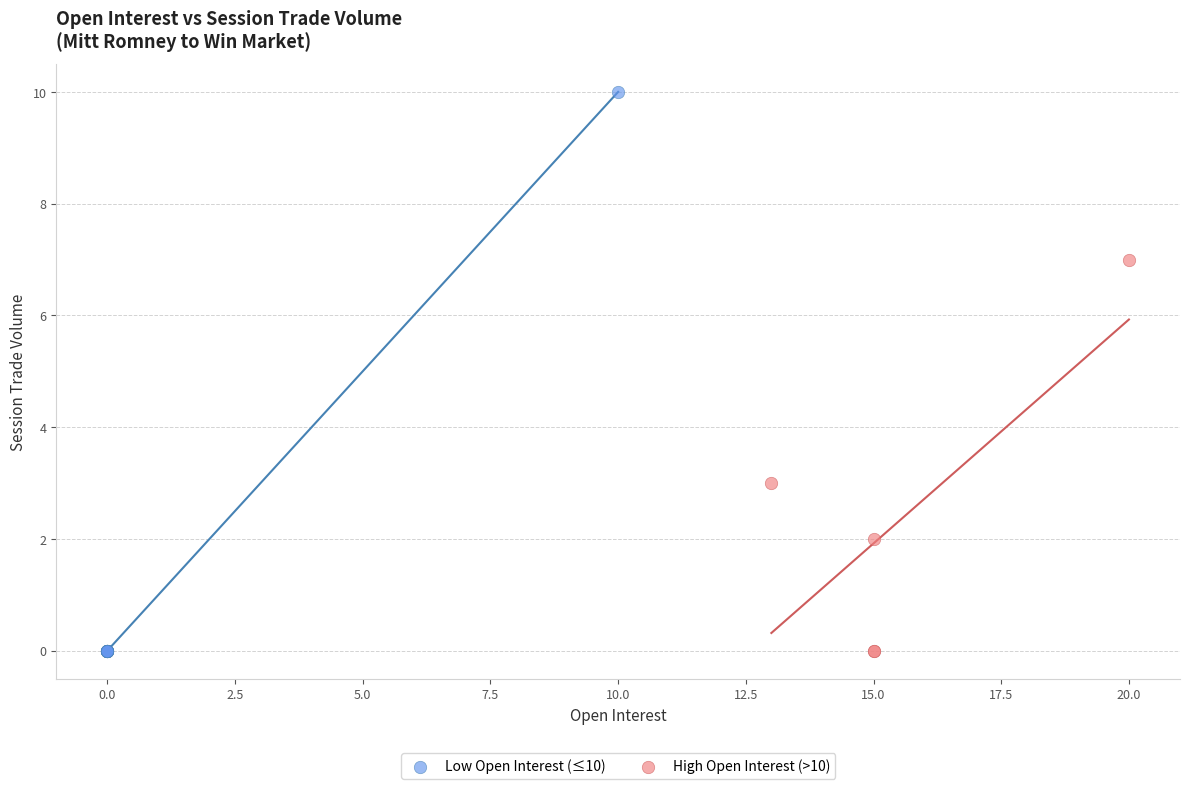

Which series has the widest spread of Y values?

Low Open Interest (≤10)